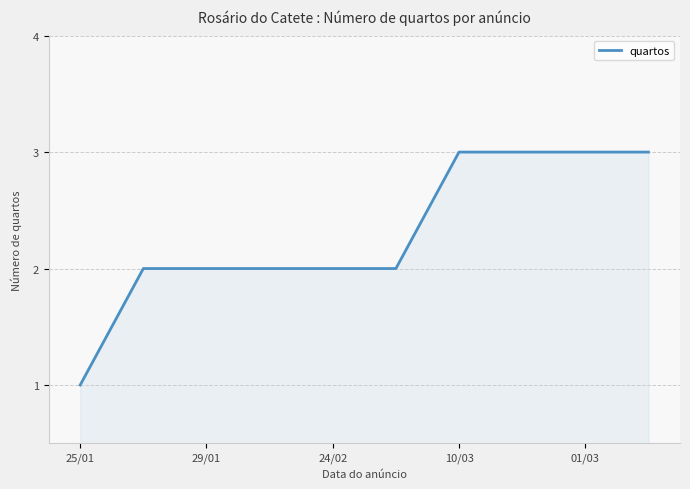

Is this an area chart (filled region under the line)?

Yes